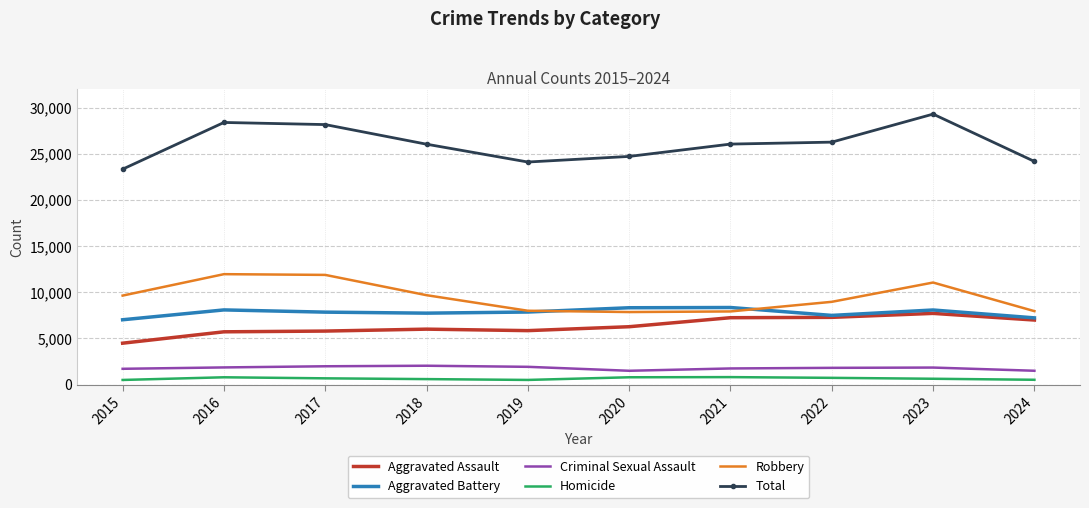

True or false: Total and Aggravated Battery cross at least once.

False